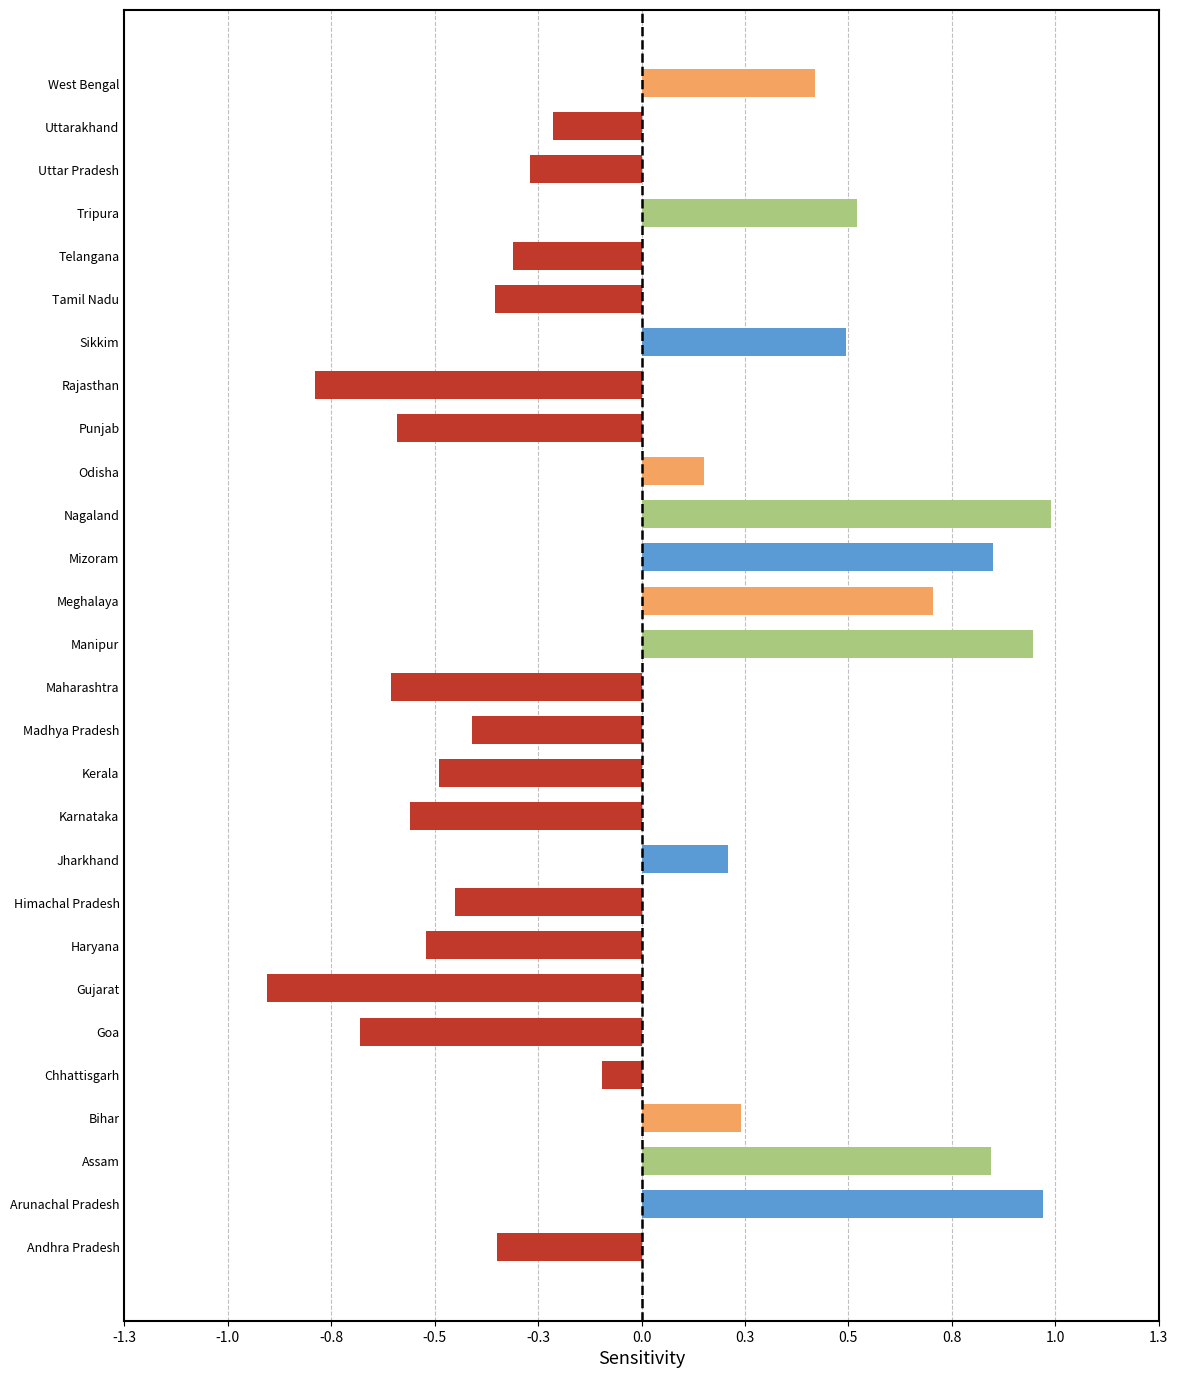

Where does the data first go above -43?

Arunachal Pradesh